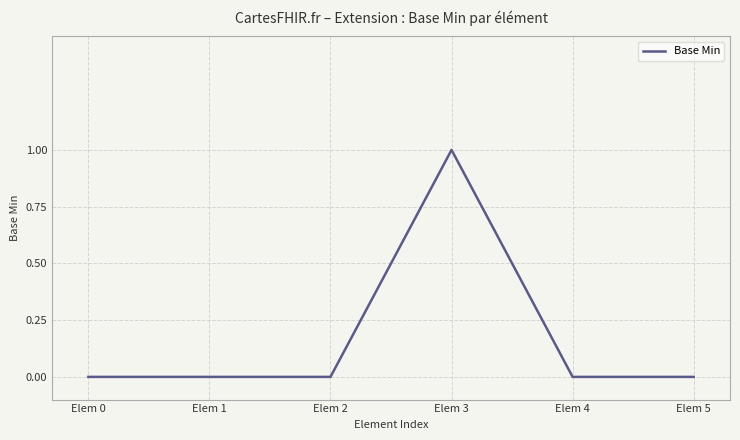

What is the change in value from Elem 2 to Elem 3?

+1